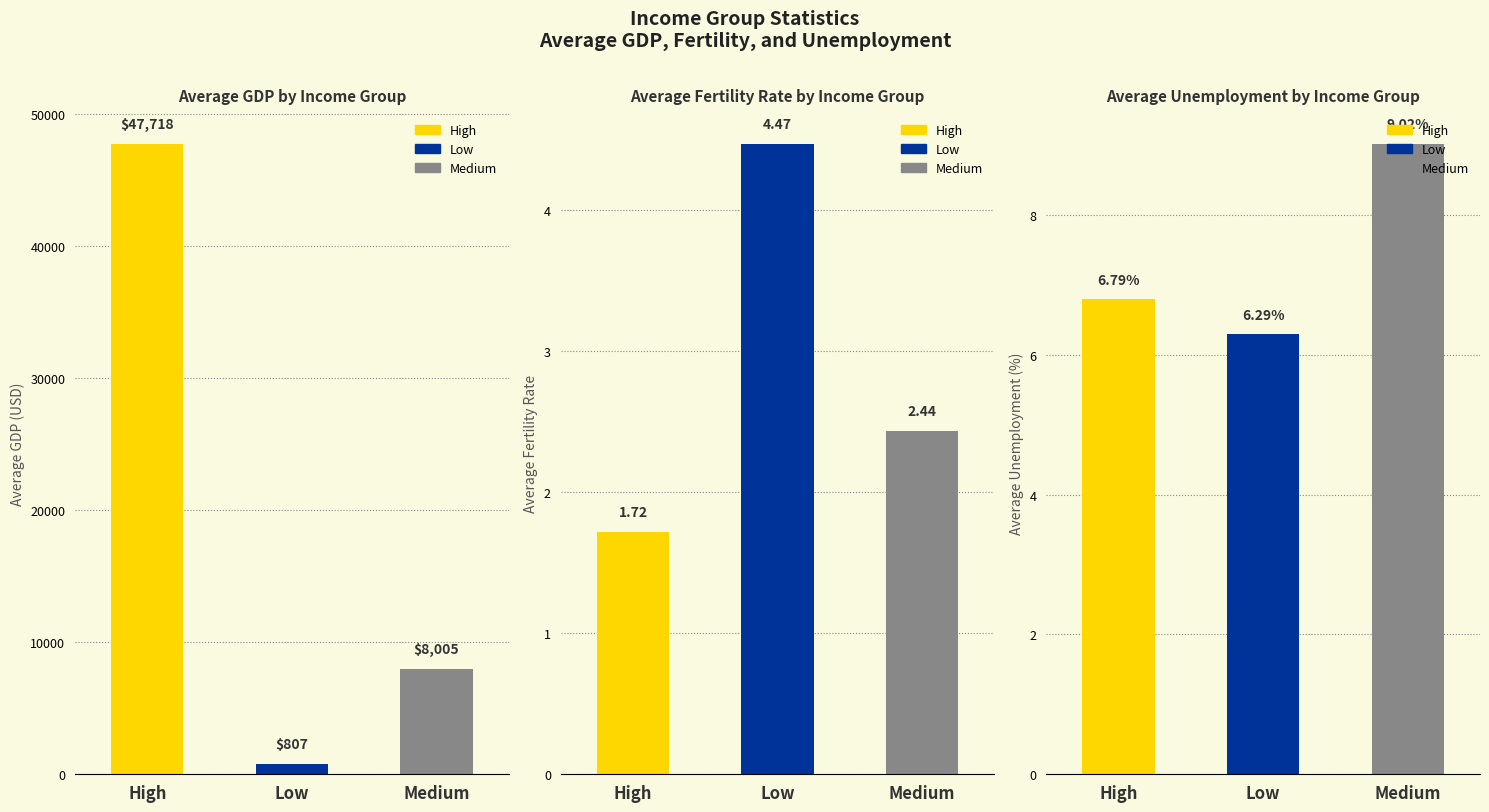

Reading left to right, list all the values displayed in this chart.

AvgOfGDP: High=47718.3	Low=807.4	Medium=8004.8
AvgOfFertility: High=1.7	Low=4.5	Medium=2.4
AvgOfUnemployment: High=6.8	Low=6.3	Medium=9.0